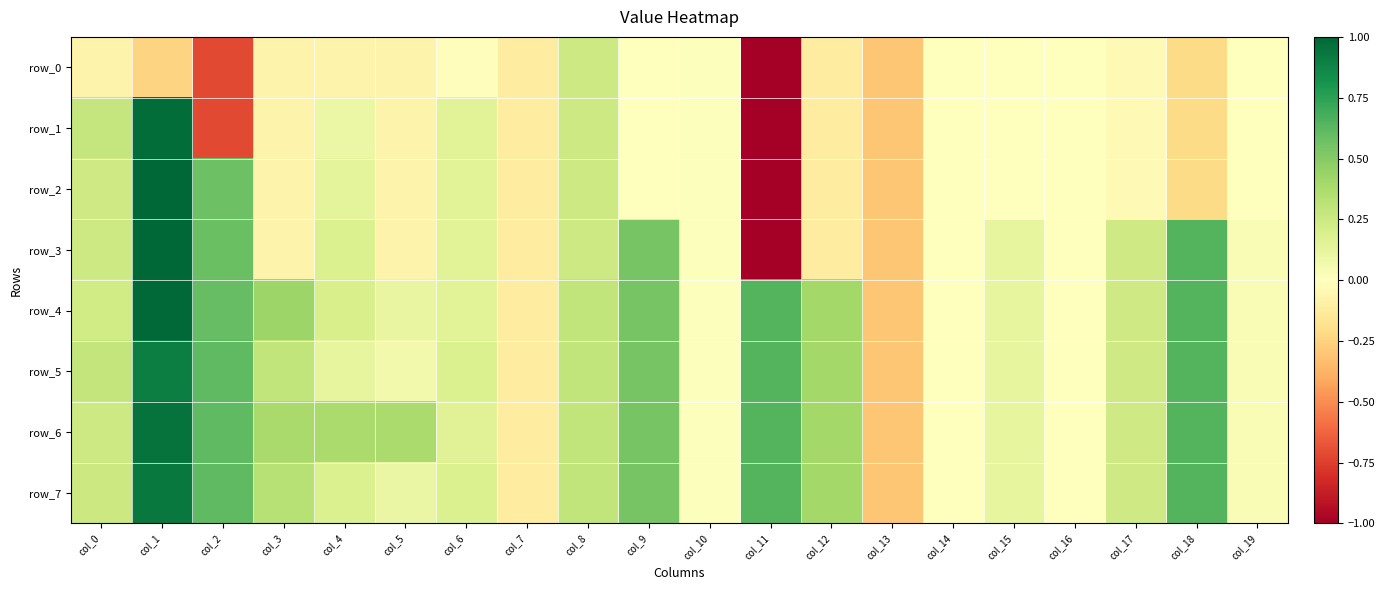

The row_2 series shows -0.0 at col_16. True or false?

False